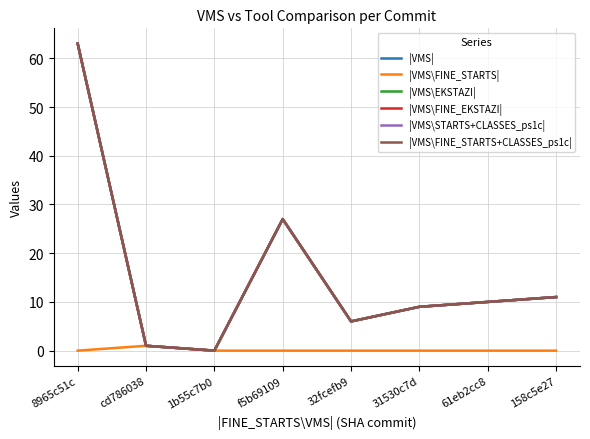

Count the number of data series in this chart.

6